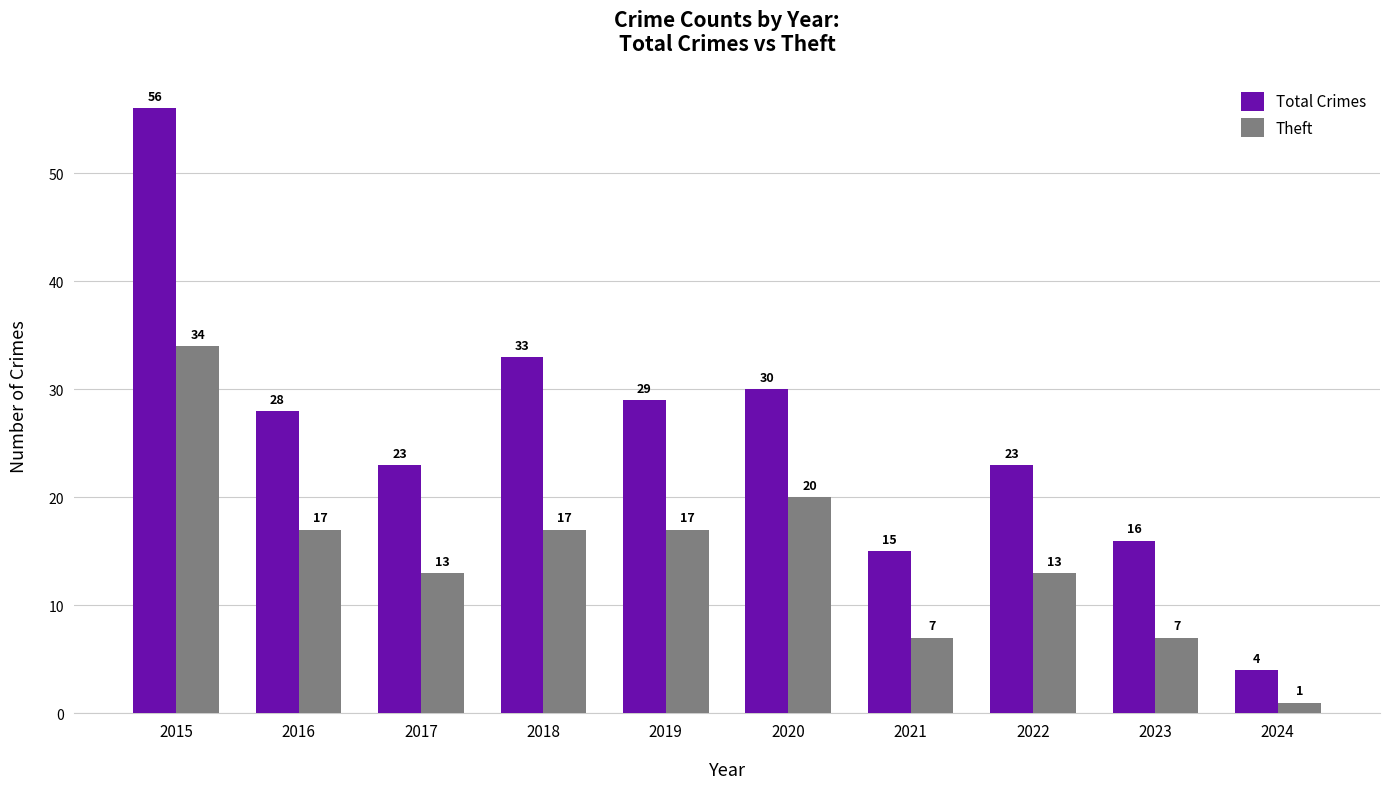

Where does the Total Crimes series first go above 28?

2015